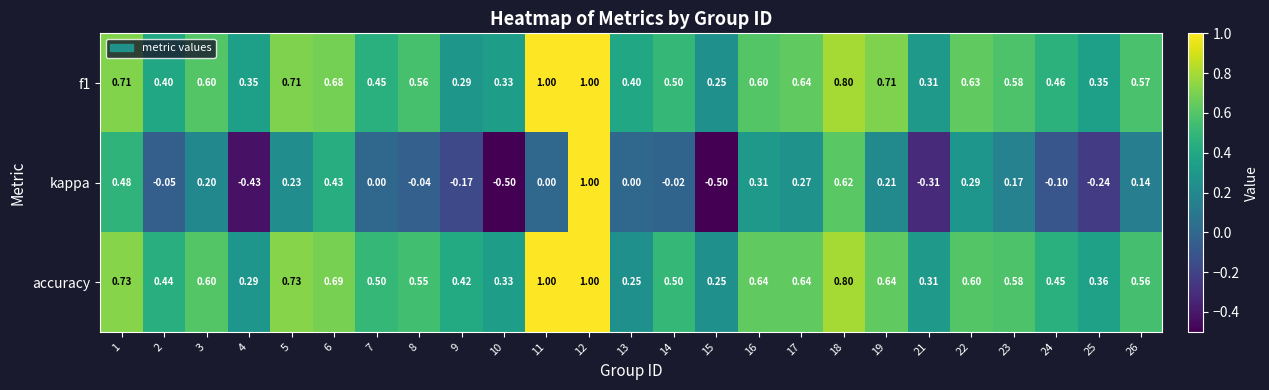

What is the spread (max minus min) of values at 3?

0.4